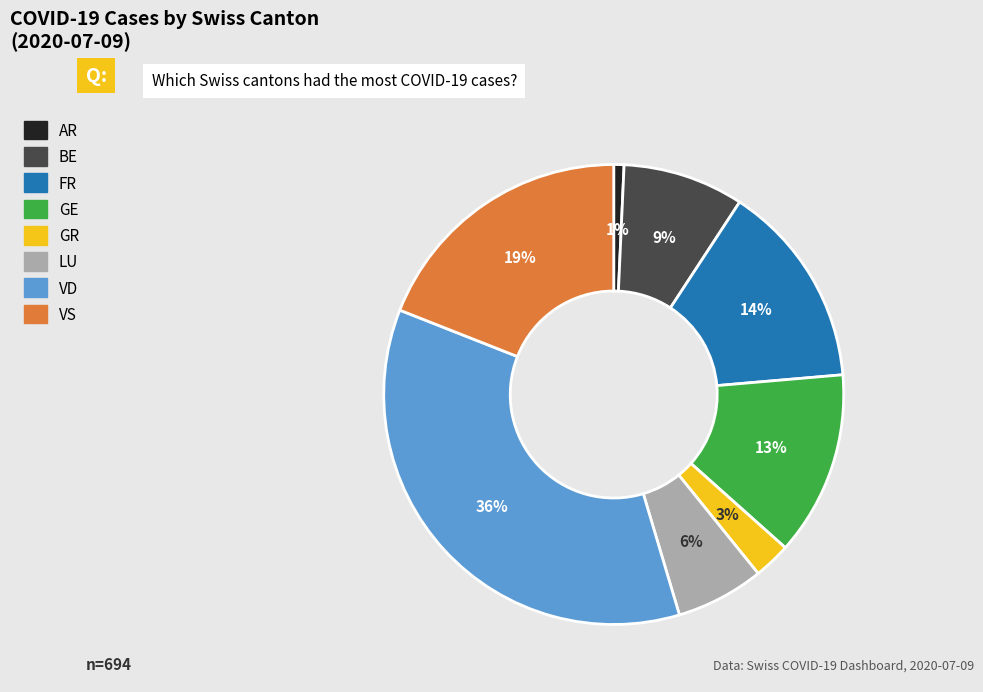

Is there a majority slice in this chart?

No